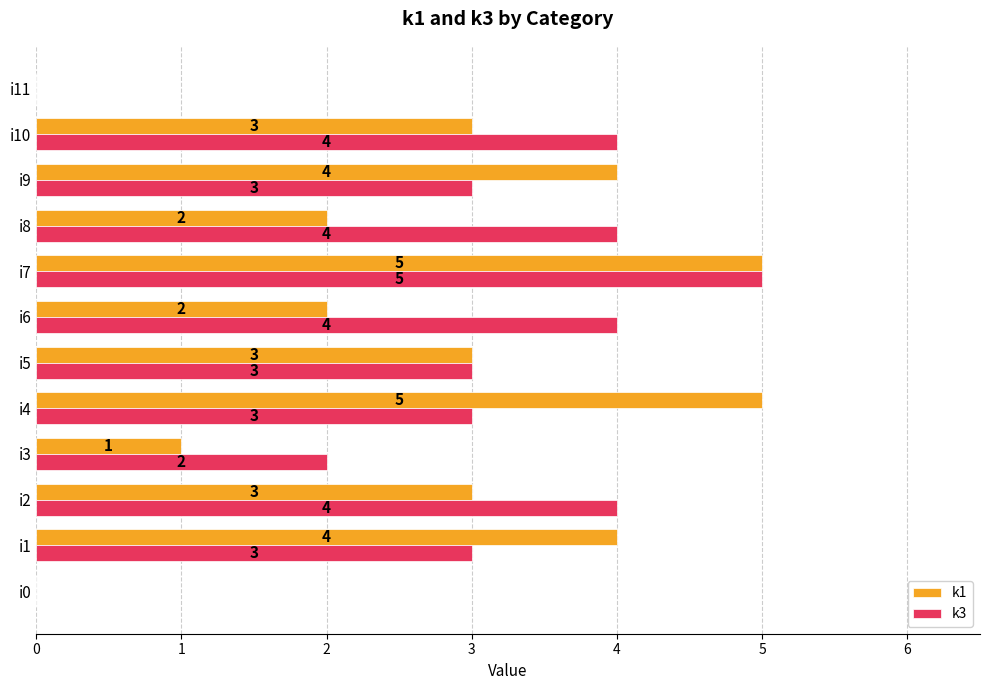

Is it true that k1 equals 3 at i10?

True